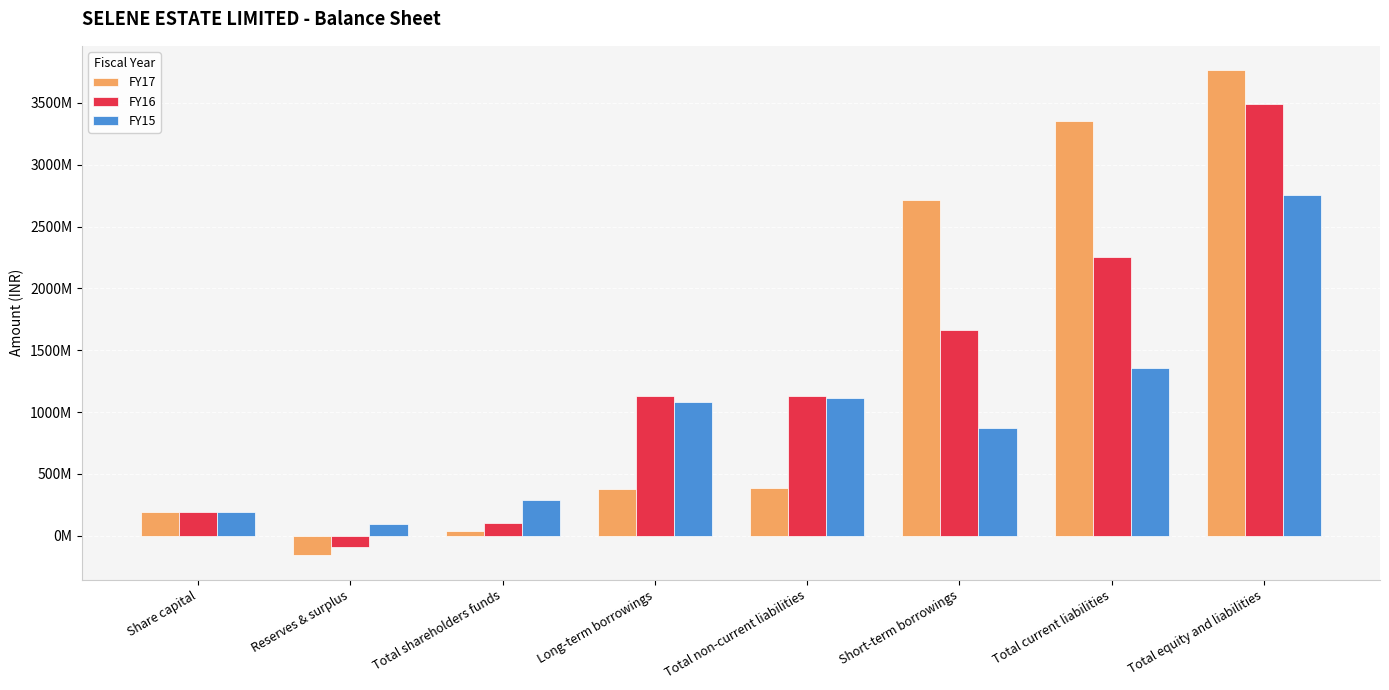

The FY16 series shows -133955067 at Reserves & surplus. True or false?

False